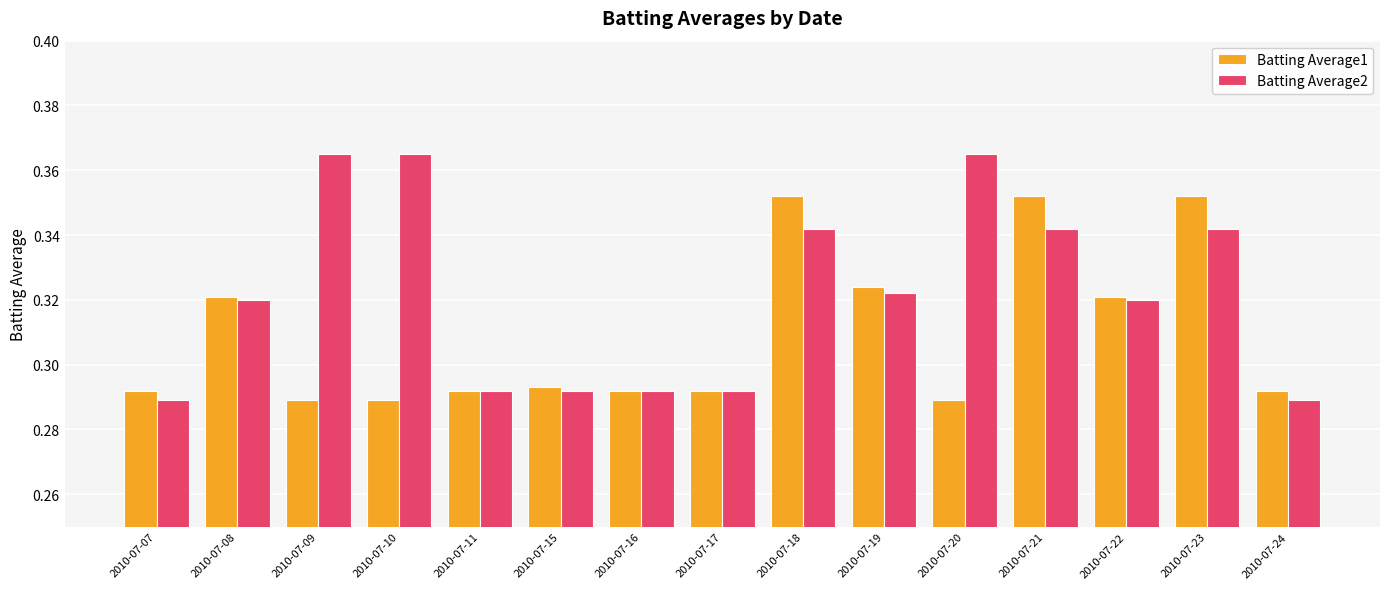

Which series changed the most between 2010-07-20 and 2010-07-24?

Batting Average2